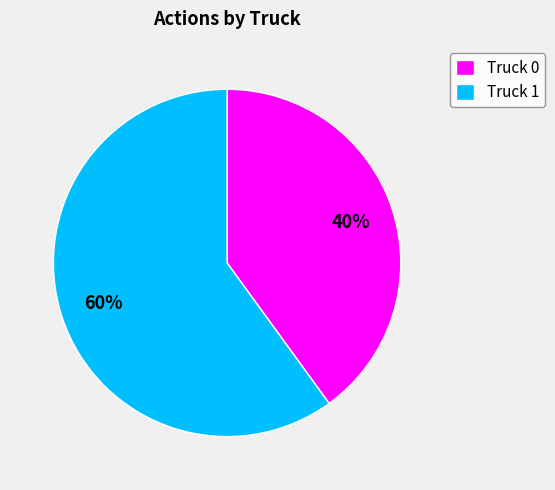

Which has a higher value, Truck 1 or Truck 0?

Truck 1